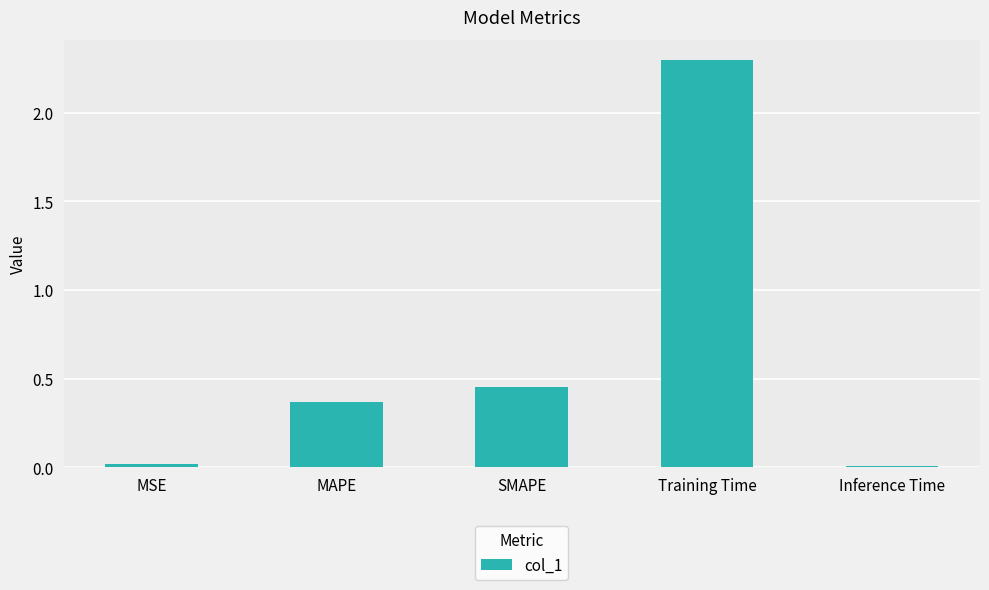

Which has a higher value, Inference Time or Training Time?

Training Time